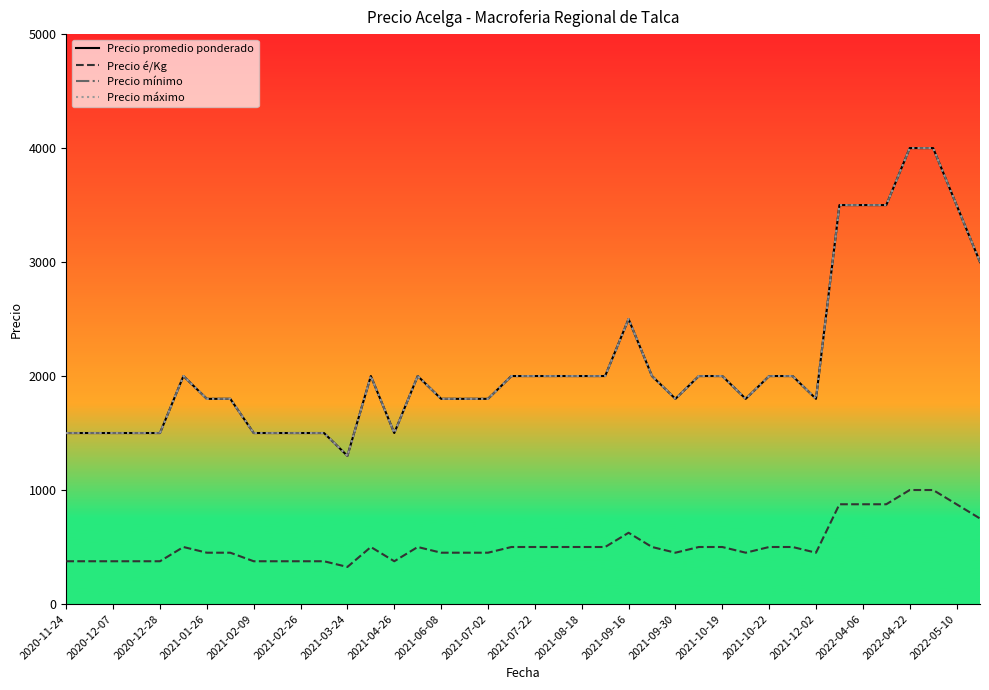

Is this an area chart (filled region under the line)?

No